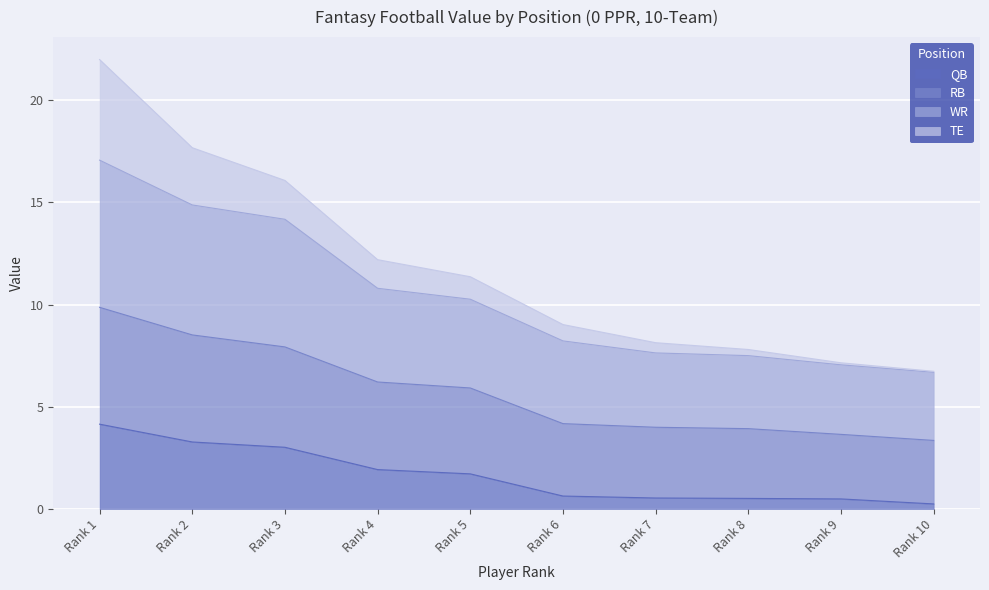

At which label does QB reach its peak?

Rank 1